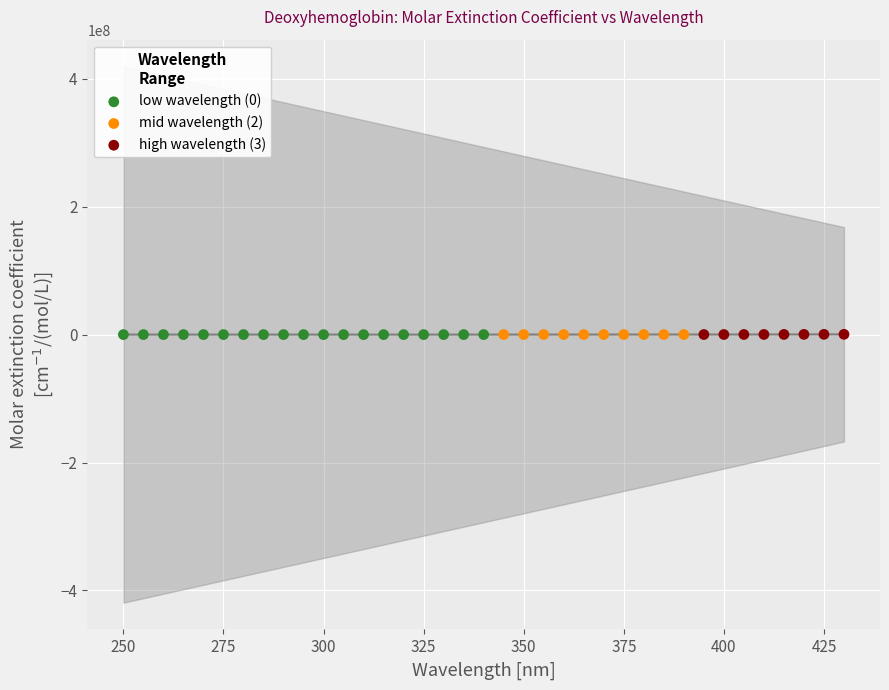

What are all the series names shown in the legend?

low wavelength (0), mid wavelength (2), high wavelength (3)